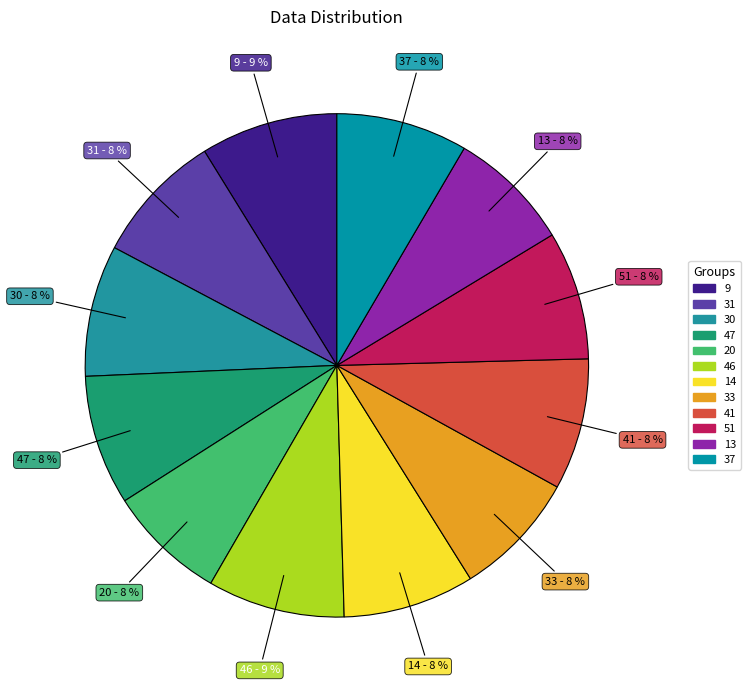

To the nearest percent, what percentage of the pie is 14?

8%